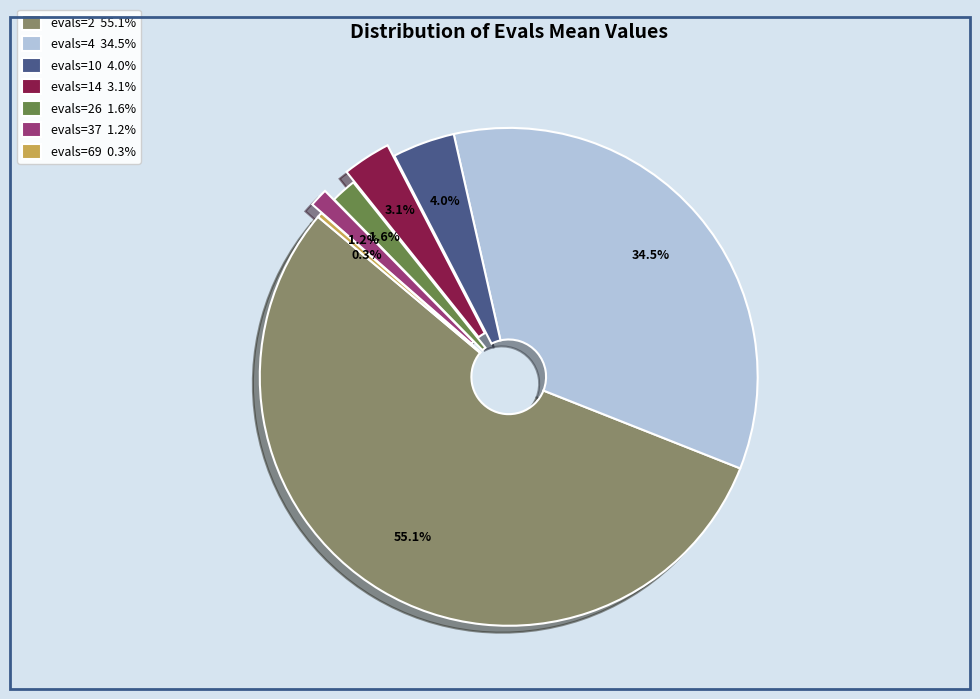

Which has a higher value, evals=69 0.3% or evals=14 3.1%?

evals=14 3.1%